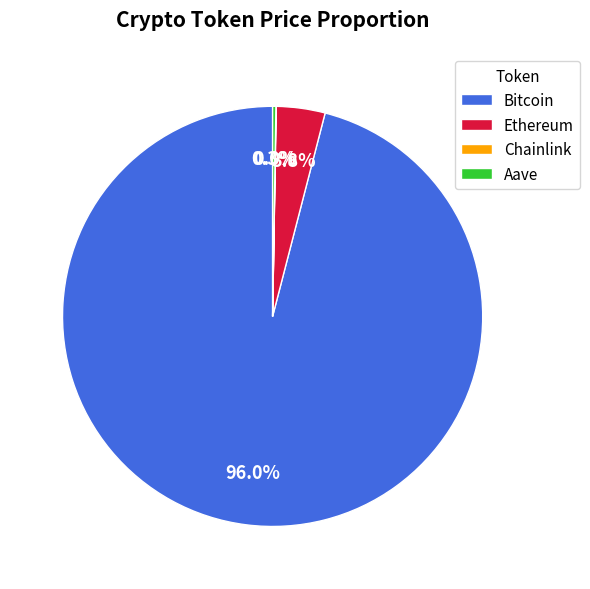

What is the largest slice in the pie chart?

Bitcoin